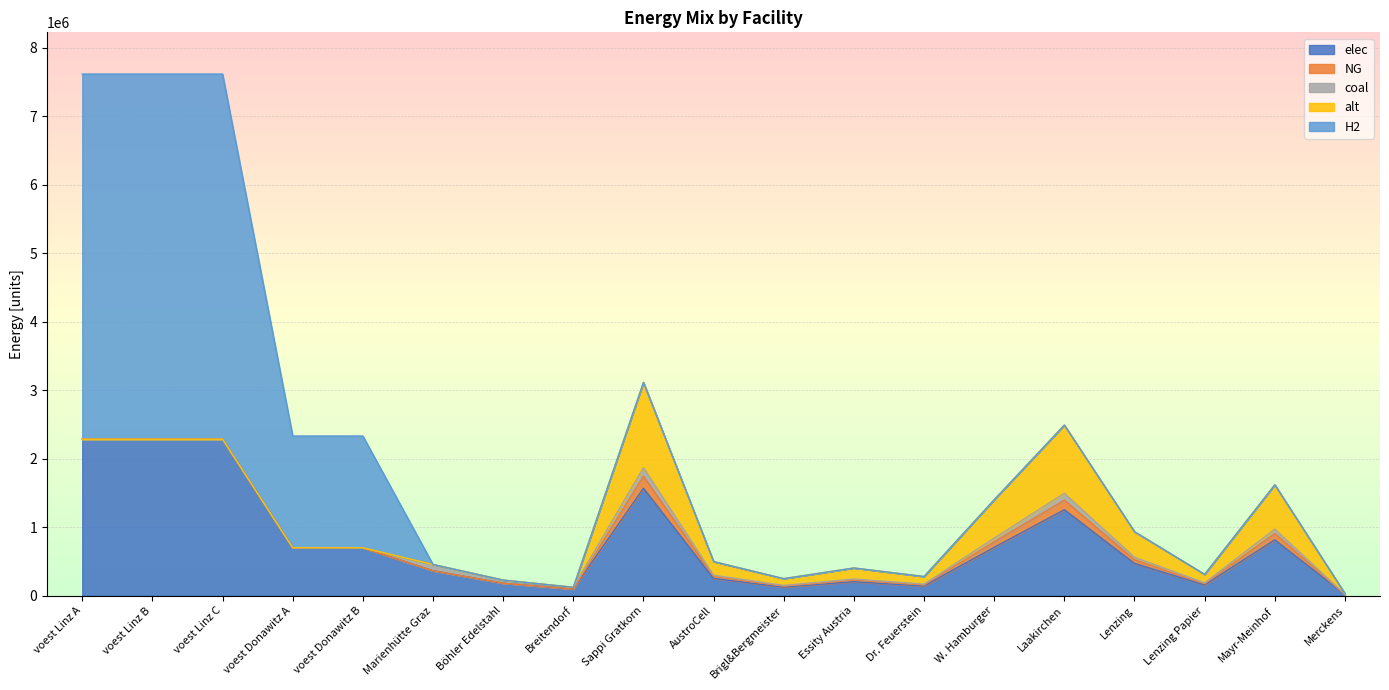

How many values in the NG series exceed 14006?

10